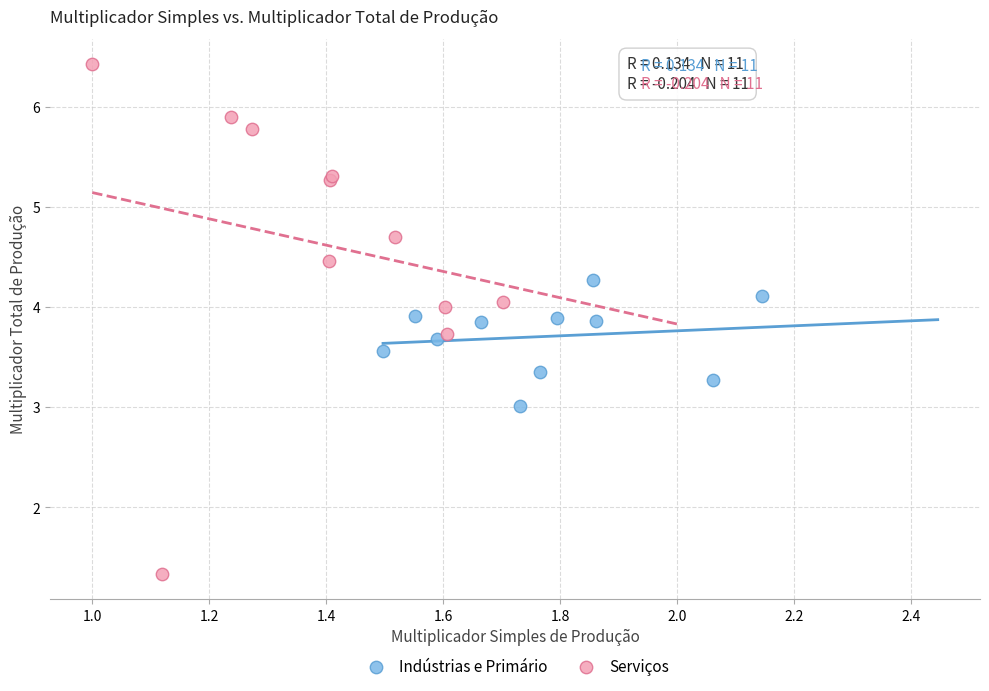

What are all the series names shown in the legend?

Indústrias e Primário, Serviços